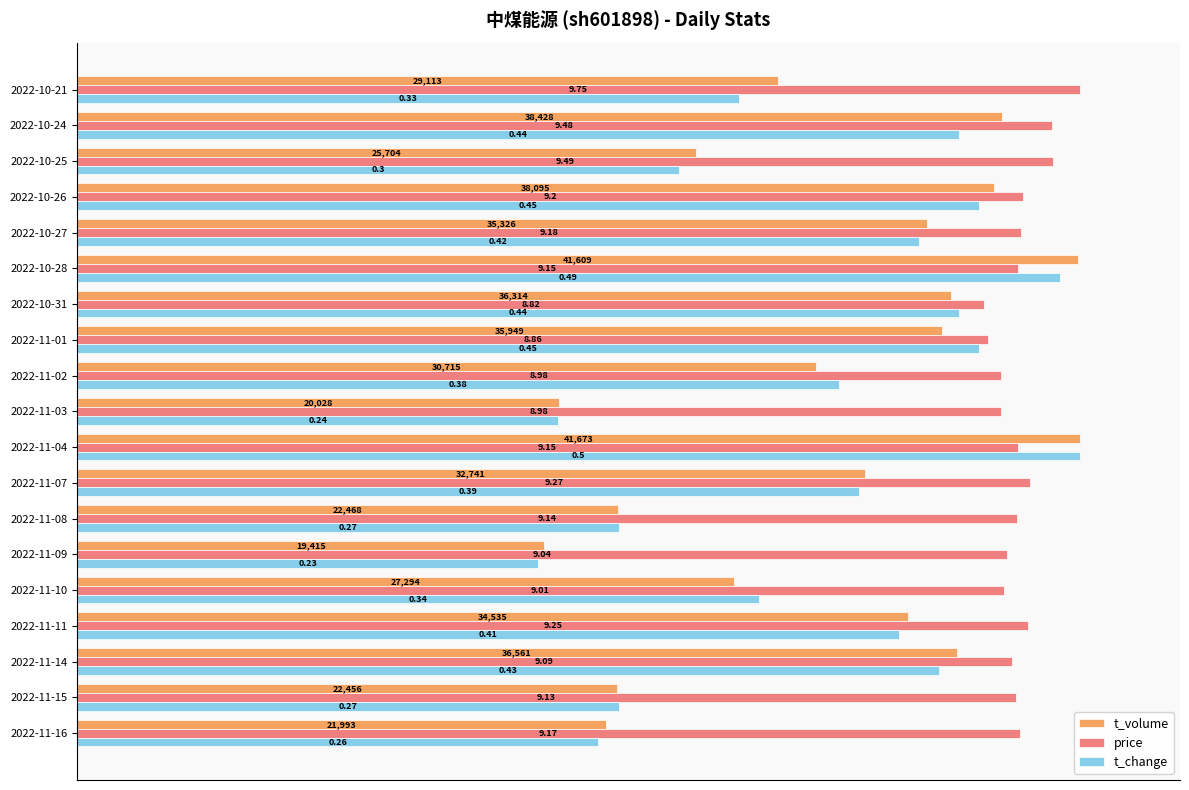

What are all the series names shown in the legend?

t_volume, price, t_change